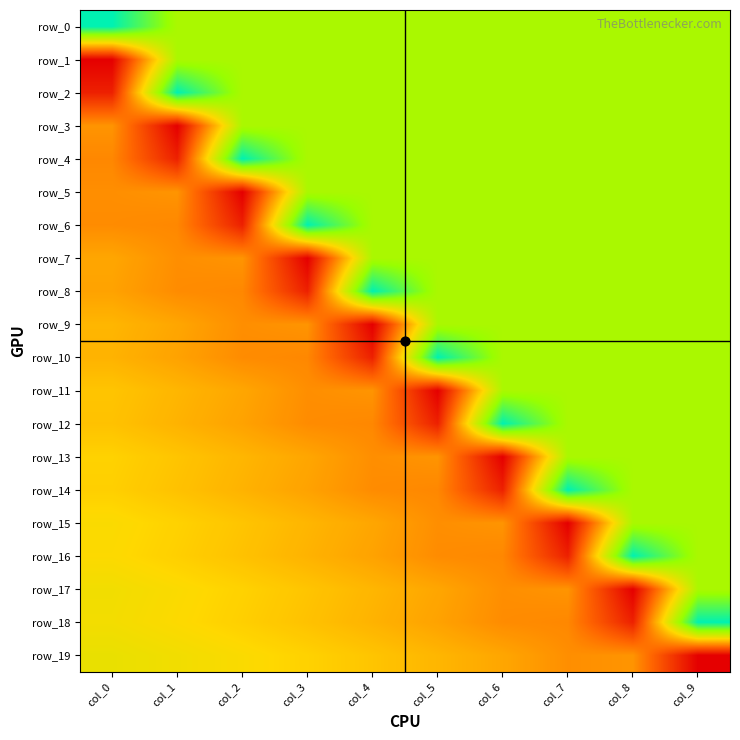

Is the value of row_19 at col_9 greater than the value of row_4 at col_6?

No